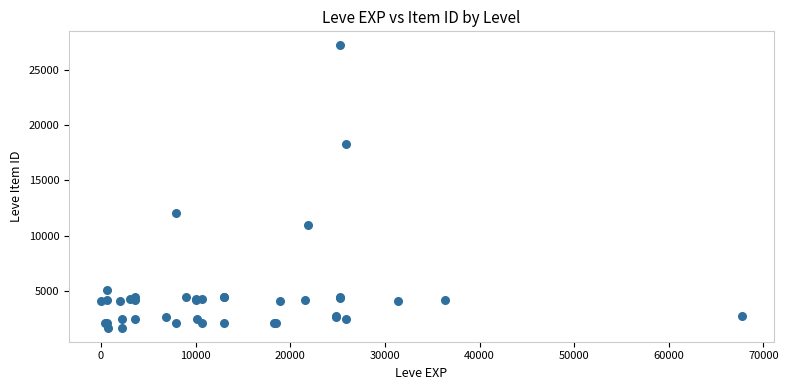

What Y value in the scatter plot is closest to 14448?

12018